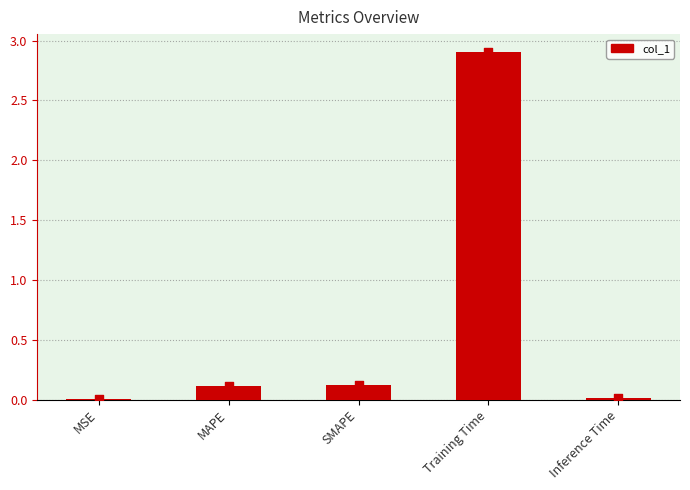

Which has a higher value, Training Time or Inference Time?

Training Time